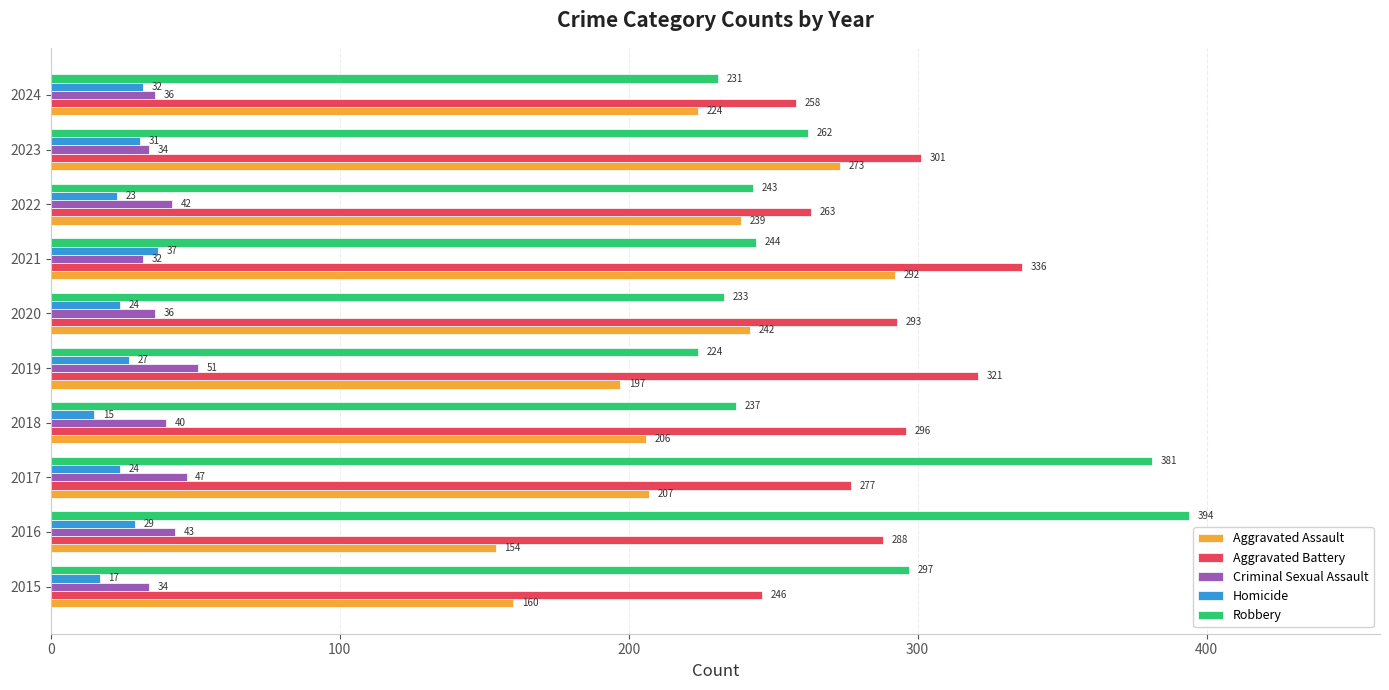

What is the sum of the Criminal Sexual Assault values at 2016 and 2020?

79